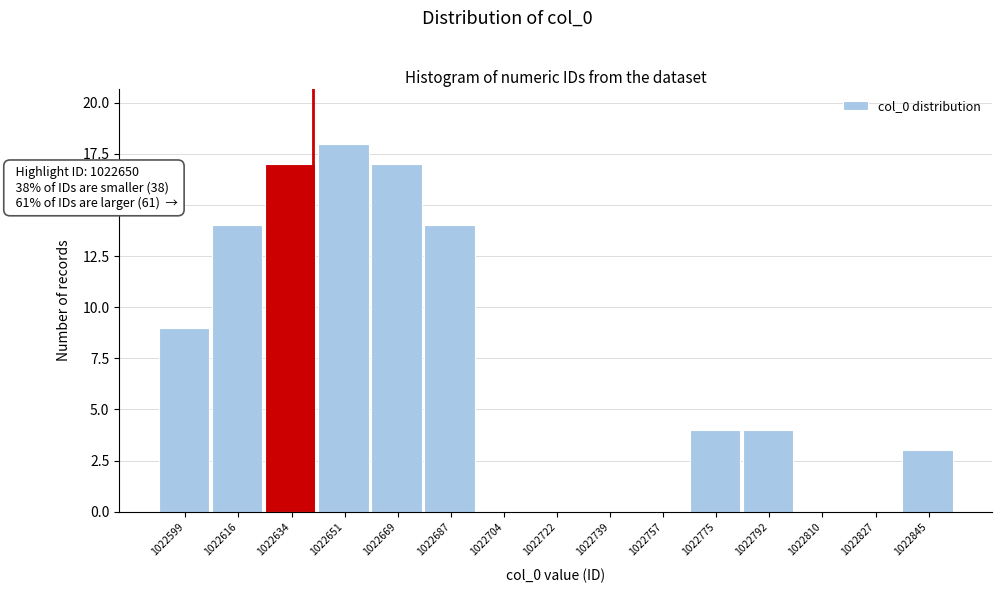

Reading left to right, what are all the values shown in this chart?

1022599=9	1022616=14	1022634=17	1022651=18	1022669=17	1022687=14	1022704=0	1022722=0	1022739=0	1022757=0	1022775=4	1022792=4	1022810=0	1022827=0	1022845=3